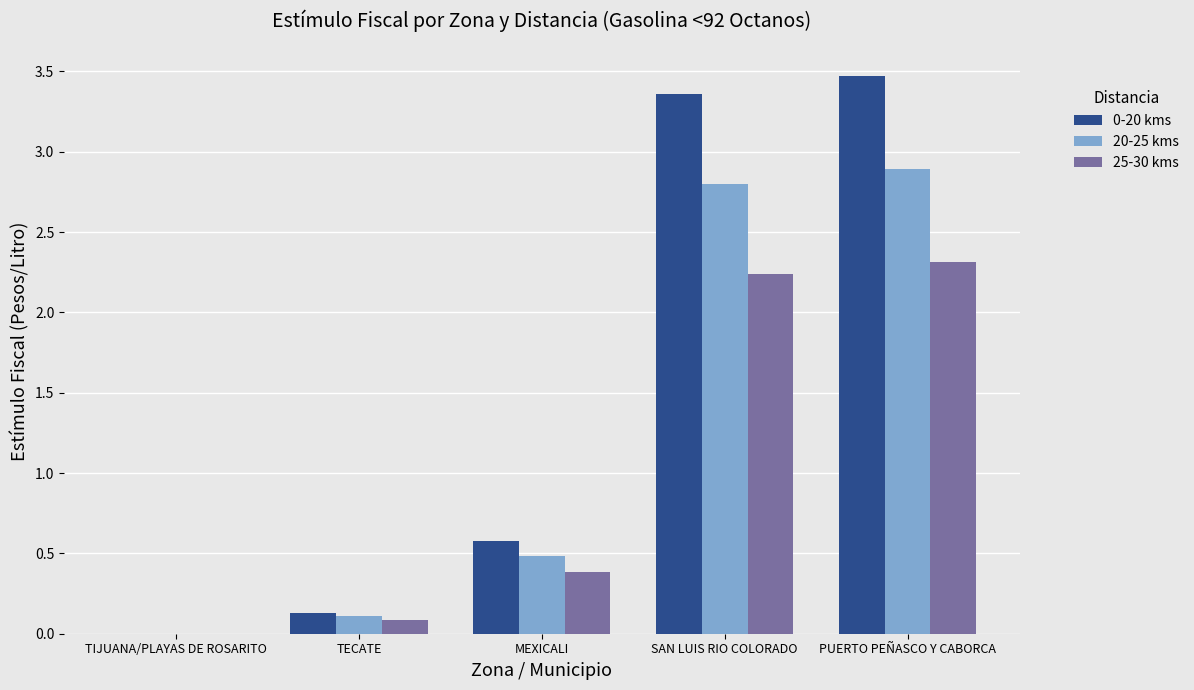

True or false: 0-20 kms has a value of 0.0 at TIJUANA/PLAYAS DE ROSARITO.

True